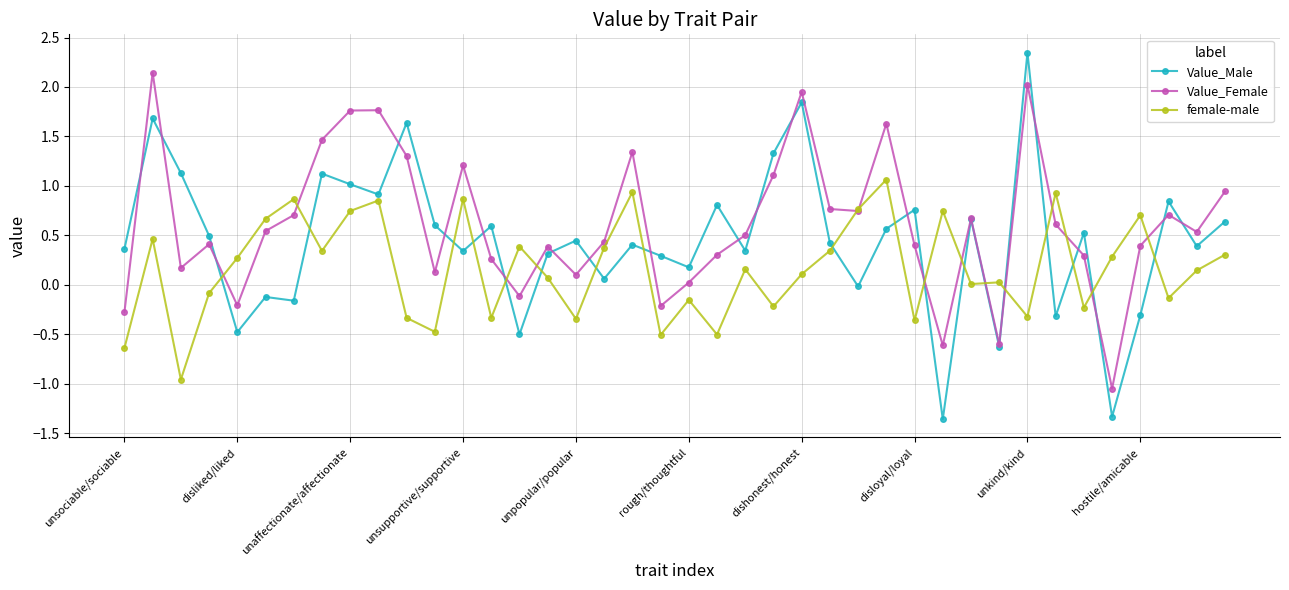

How many values in the Value_Male series are below 0?

10